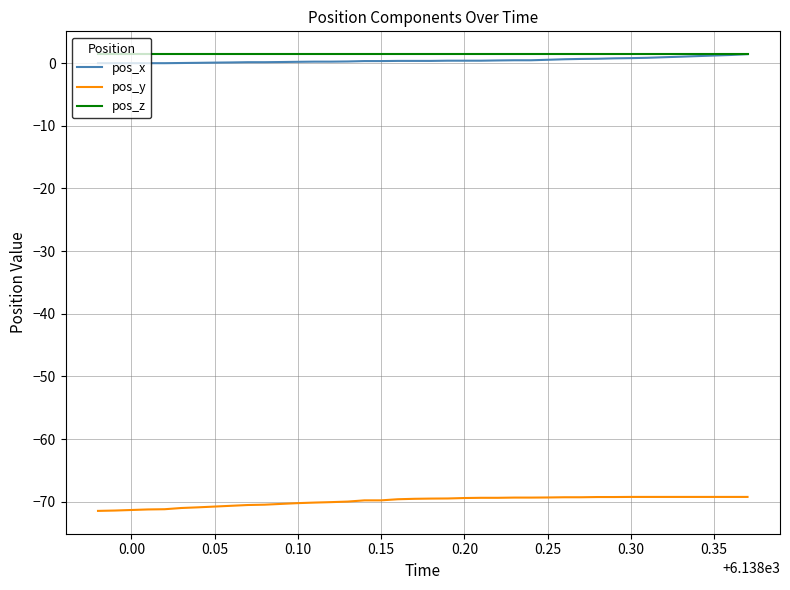

What is the smallest value displayed?

-71.5